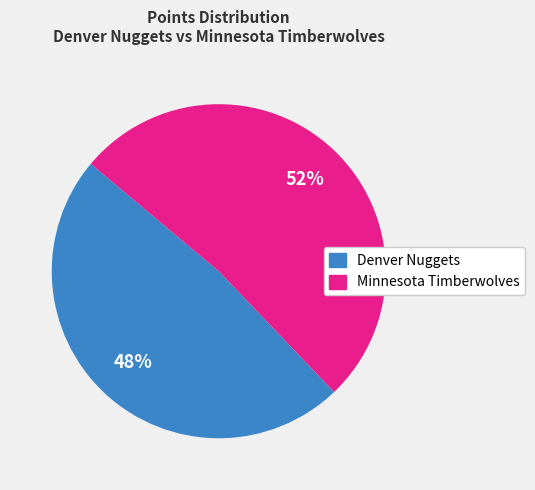

How many slices are in this pie chart?

2